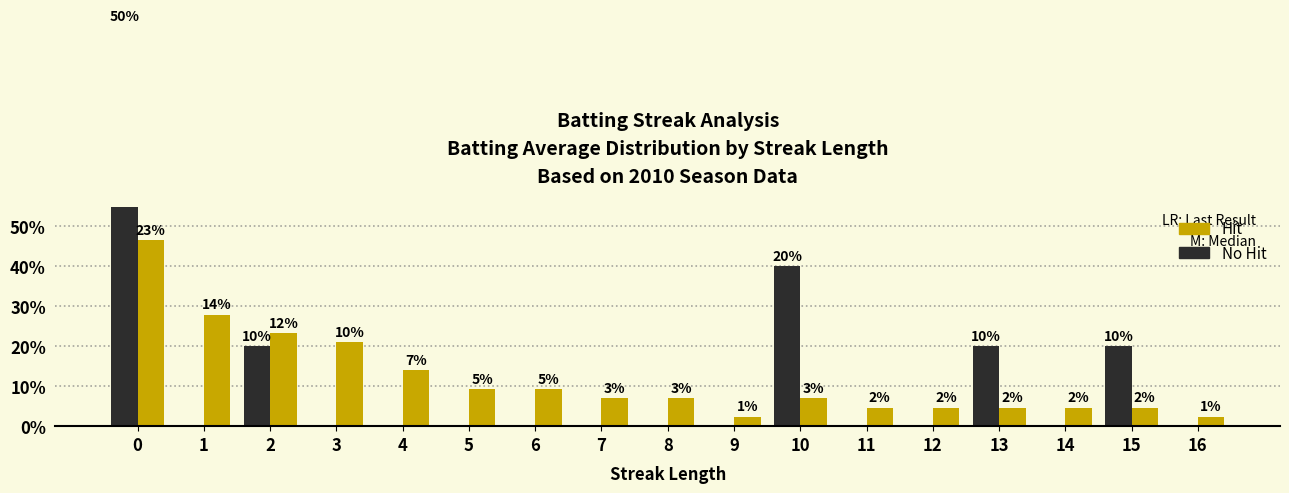

How many data points does each series have?

17